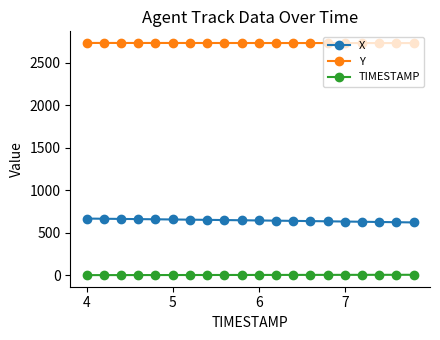

True or false: X and TIMESTAMP intersect in this chart.

False